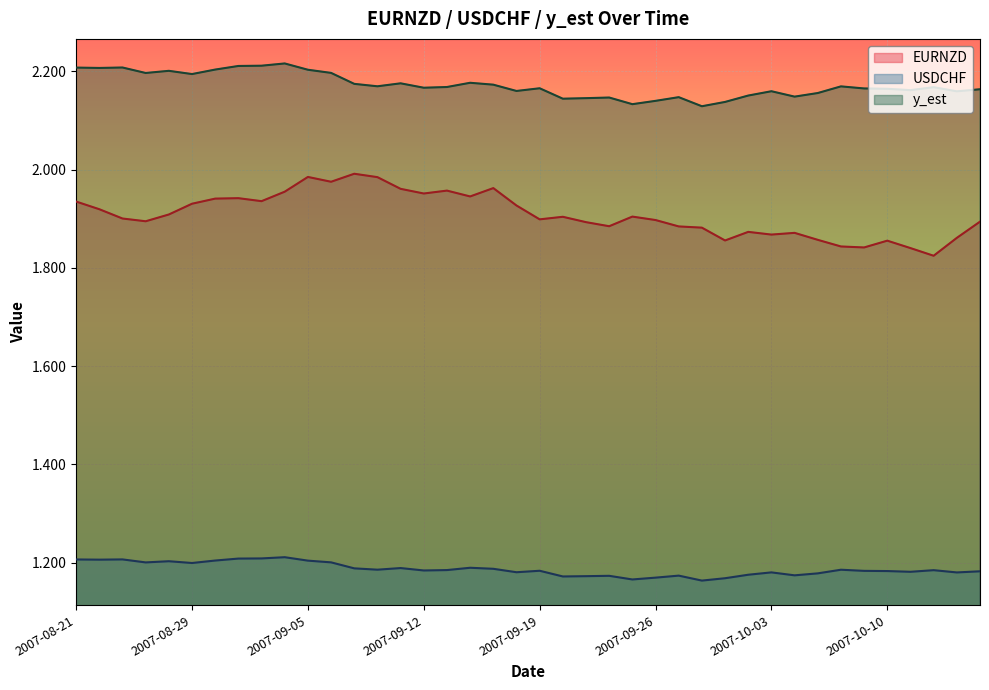

At which label does EURNZD reach its peak?

2007-09-07